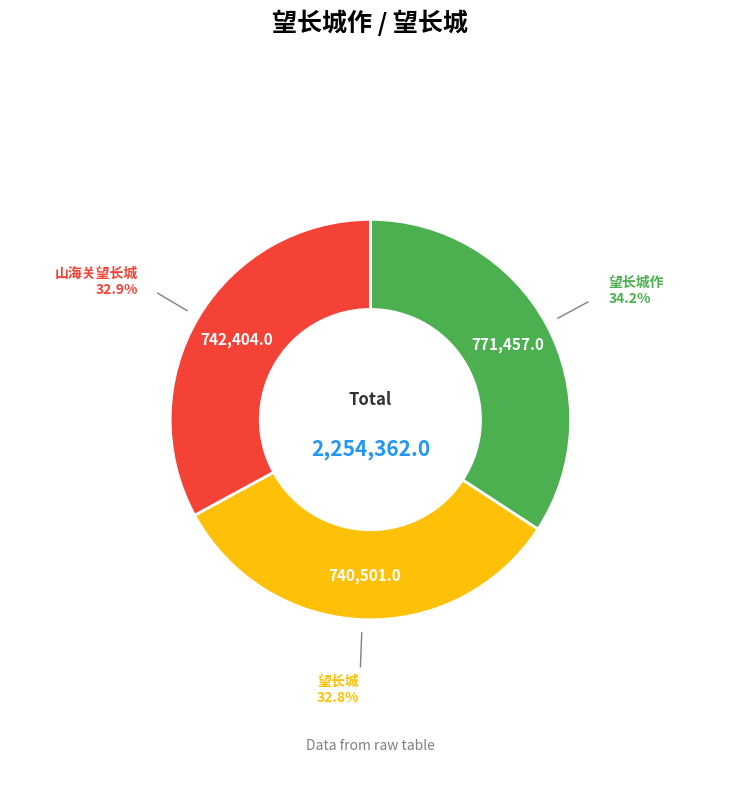

Is there any slice that represents more than half of the pie?

No